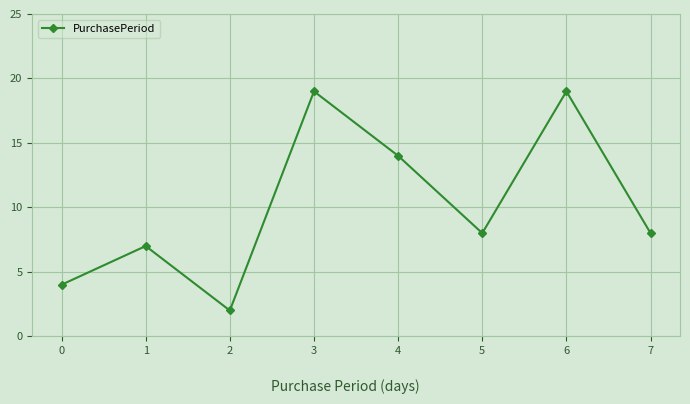

The chart shows a value of 12 at 7. True or false?

False